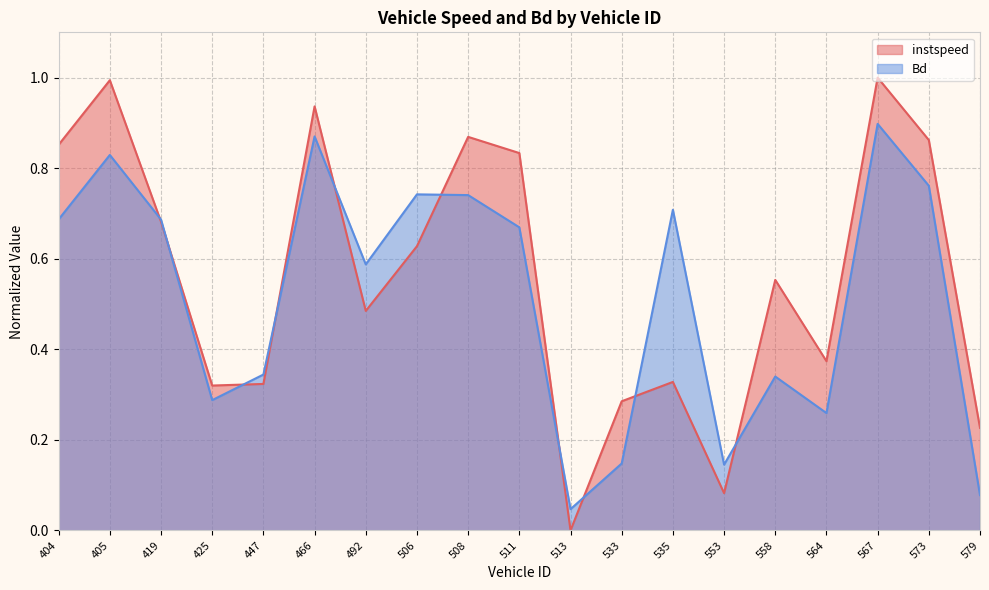

The Bd series shows 0.6 at 558. True or false?

False